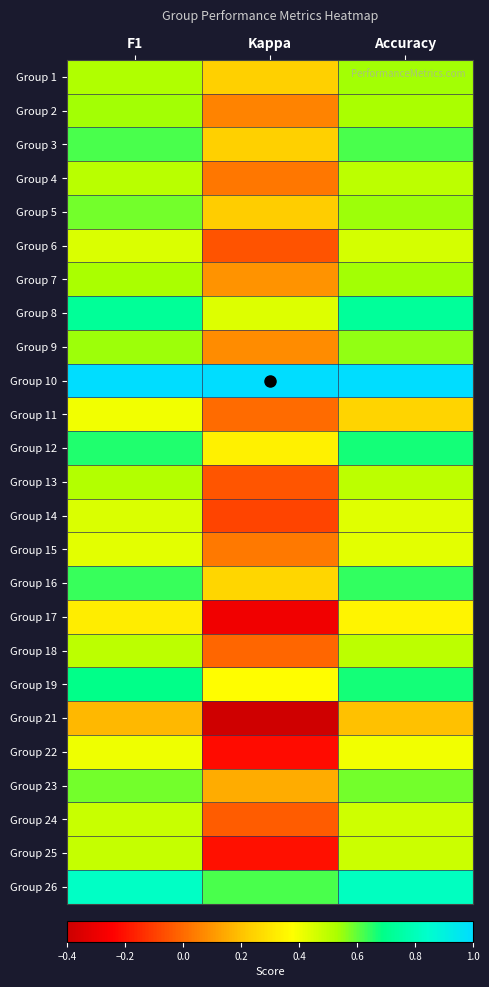

What is the total value across all series at F1?

13.6